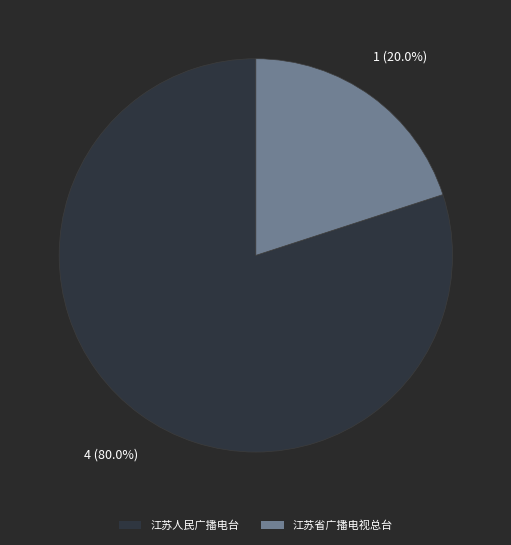

Approximately how many times larger is the value at 江苏人民广播电台 compared to 江苏省广播电视总台?

4.0